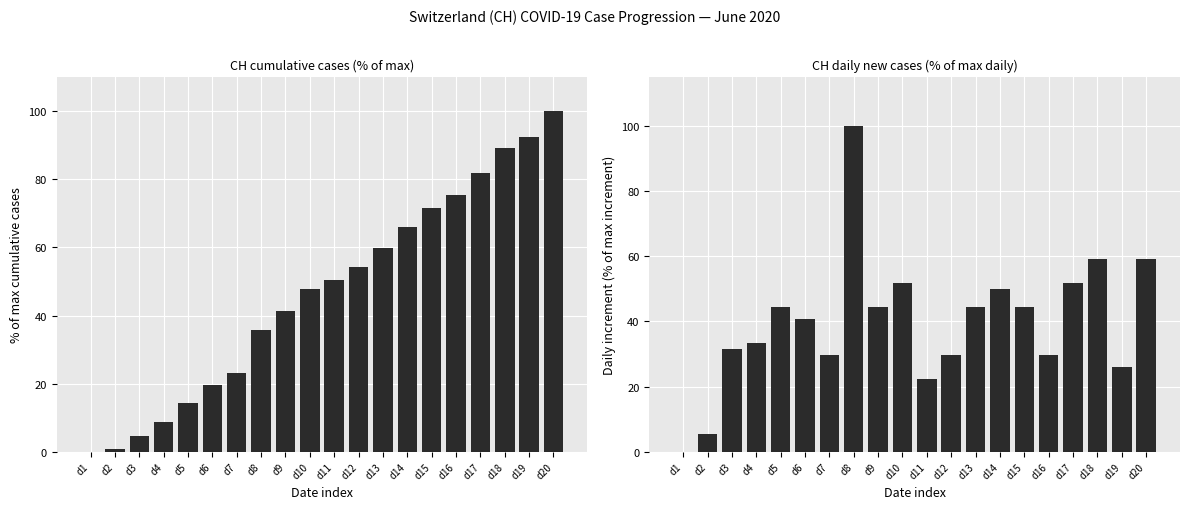

How many series are shown in this chart?

2